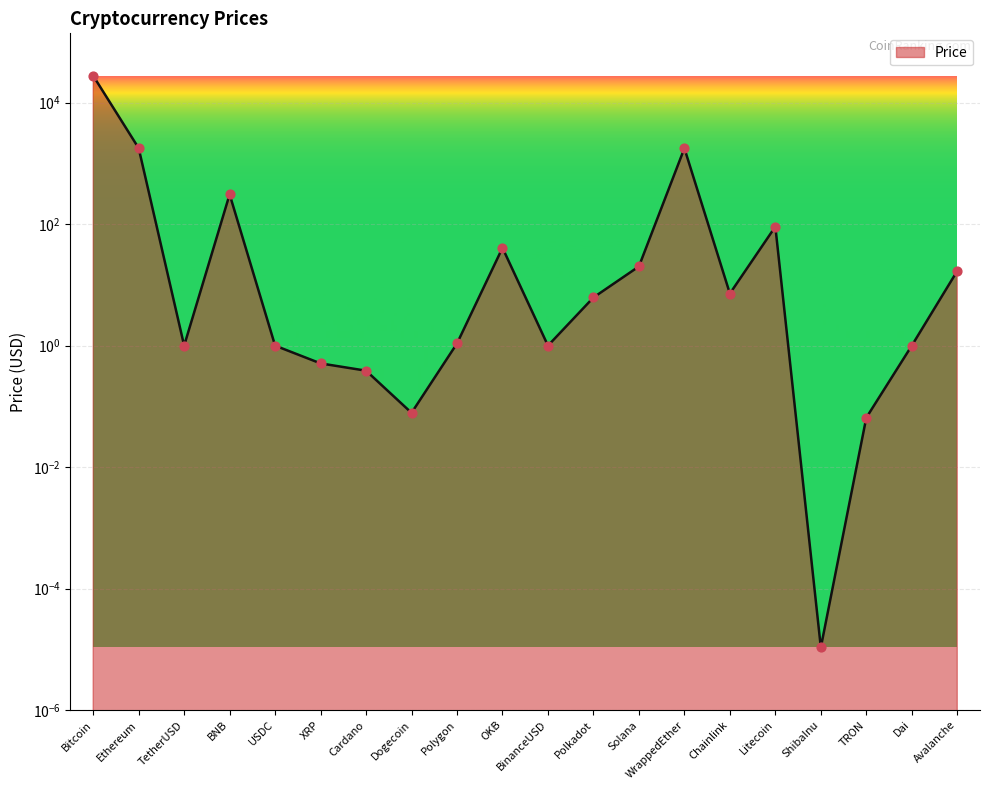

Approximately how many times larger is the value at Cardano compared to TetherUSD?

0.4